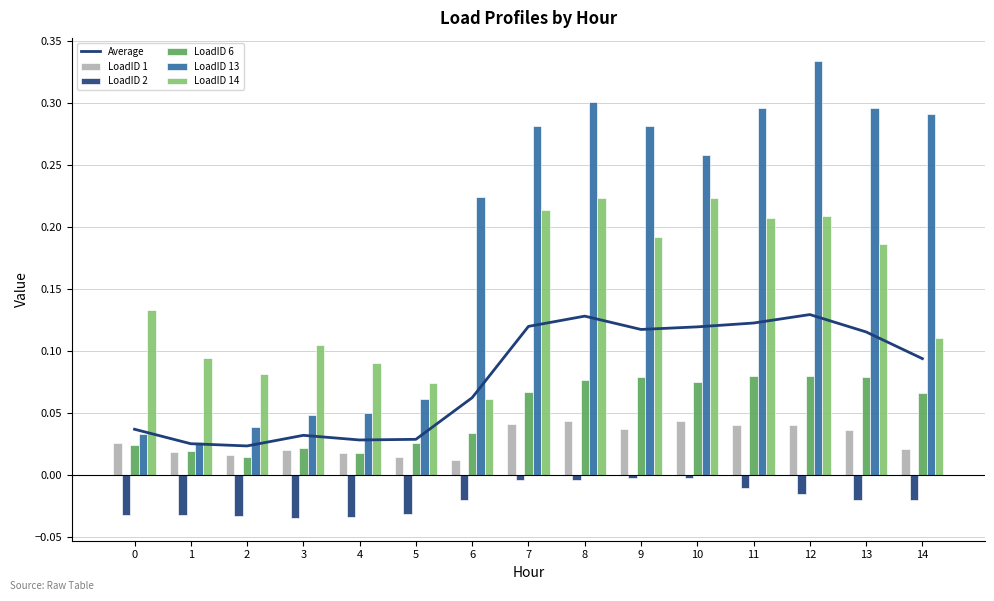

Is it true that LoadID 14 equals 0.1 at 6?

False